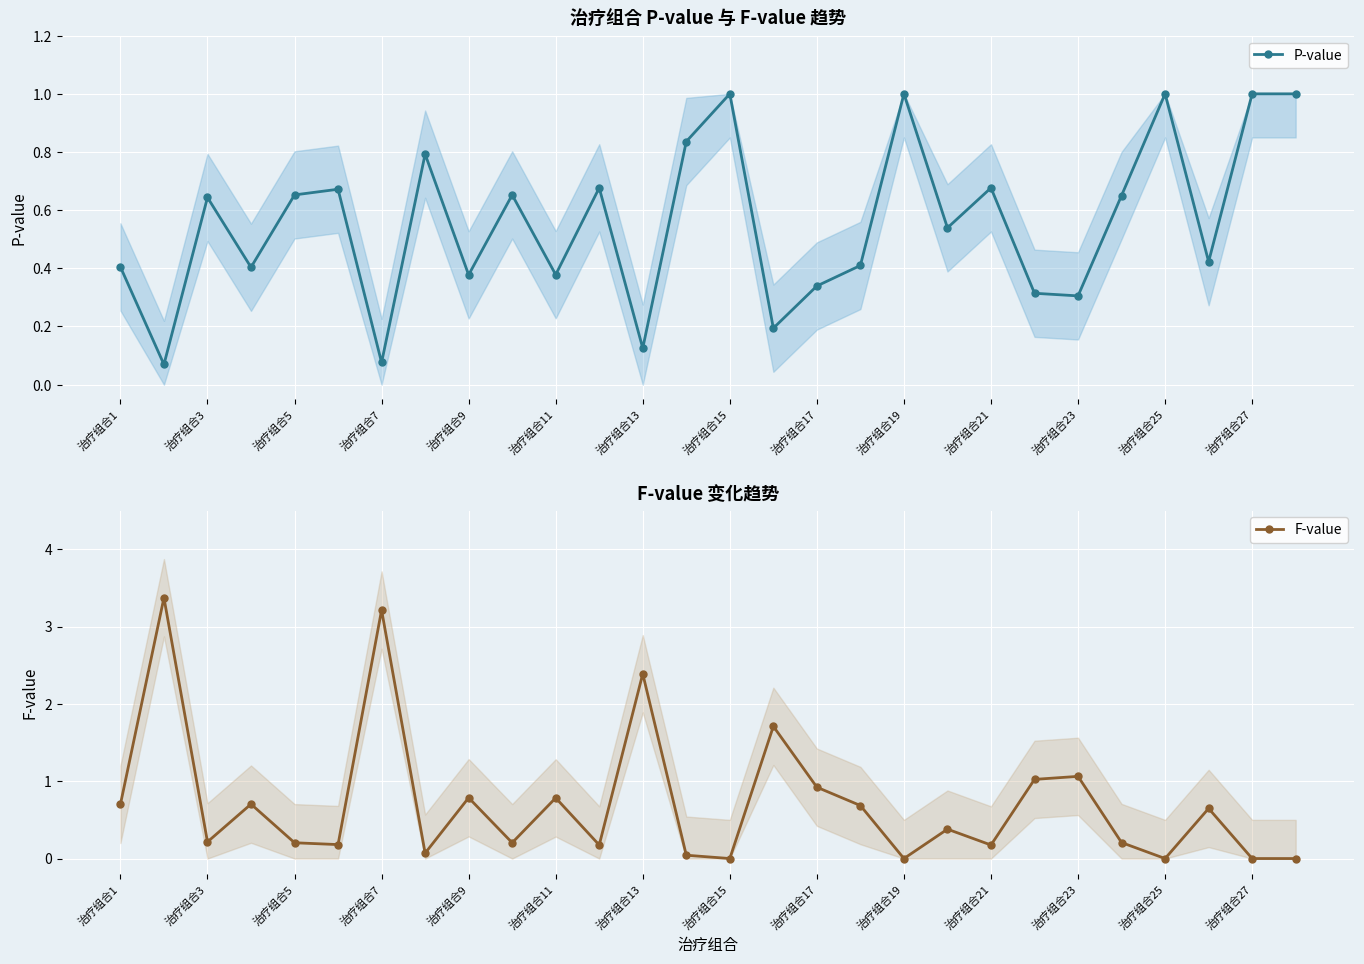

What are all the series names shown in the legend?

P-value, F-value